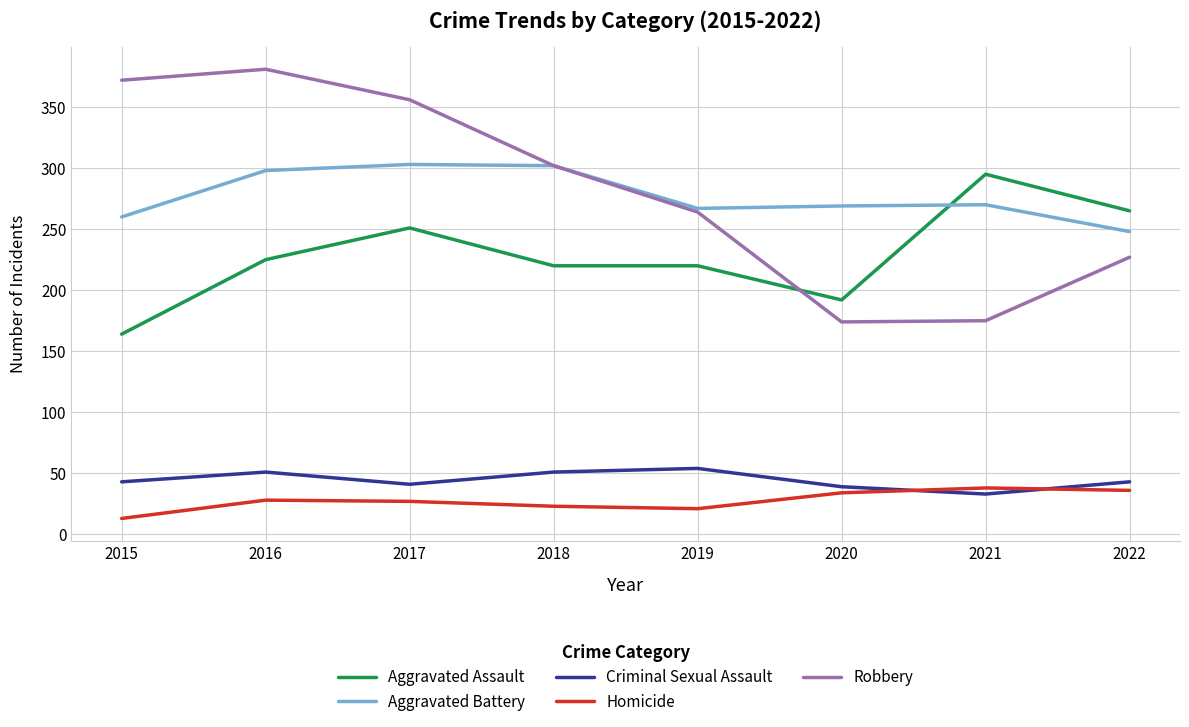

True or false: Criminal Sexual Assault and Aggravated Battery intersect in this chart.

False